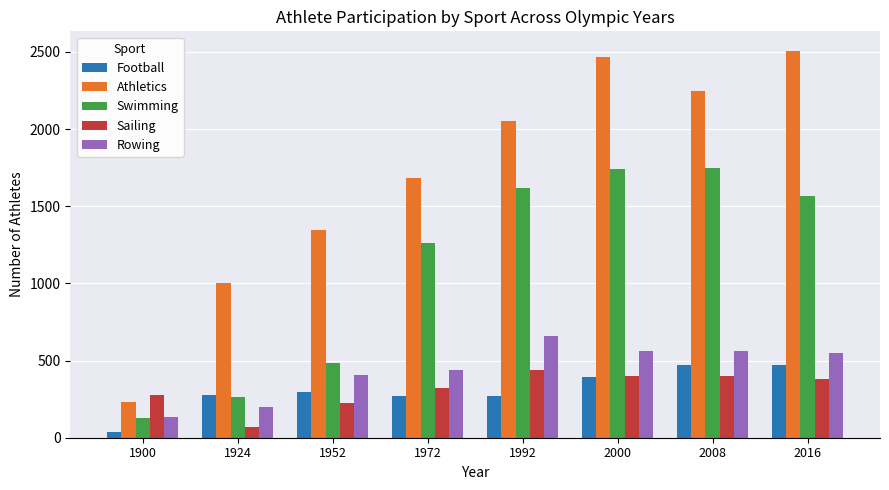

The value of Football at 1952 is 294. True or false?

True